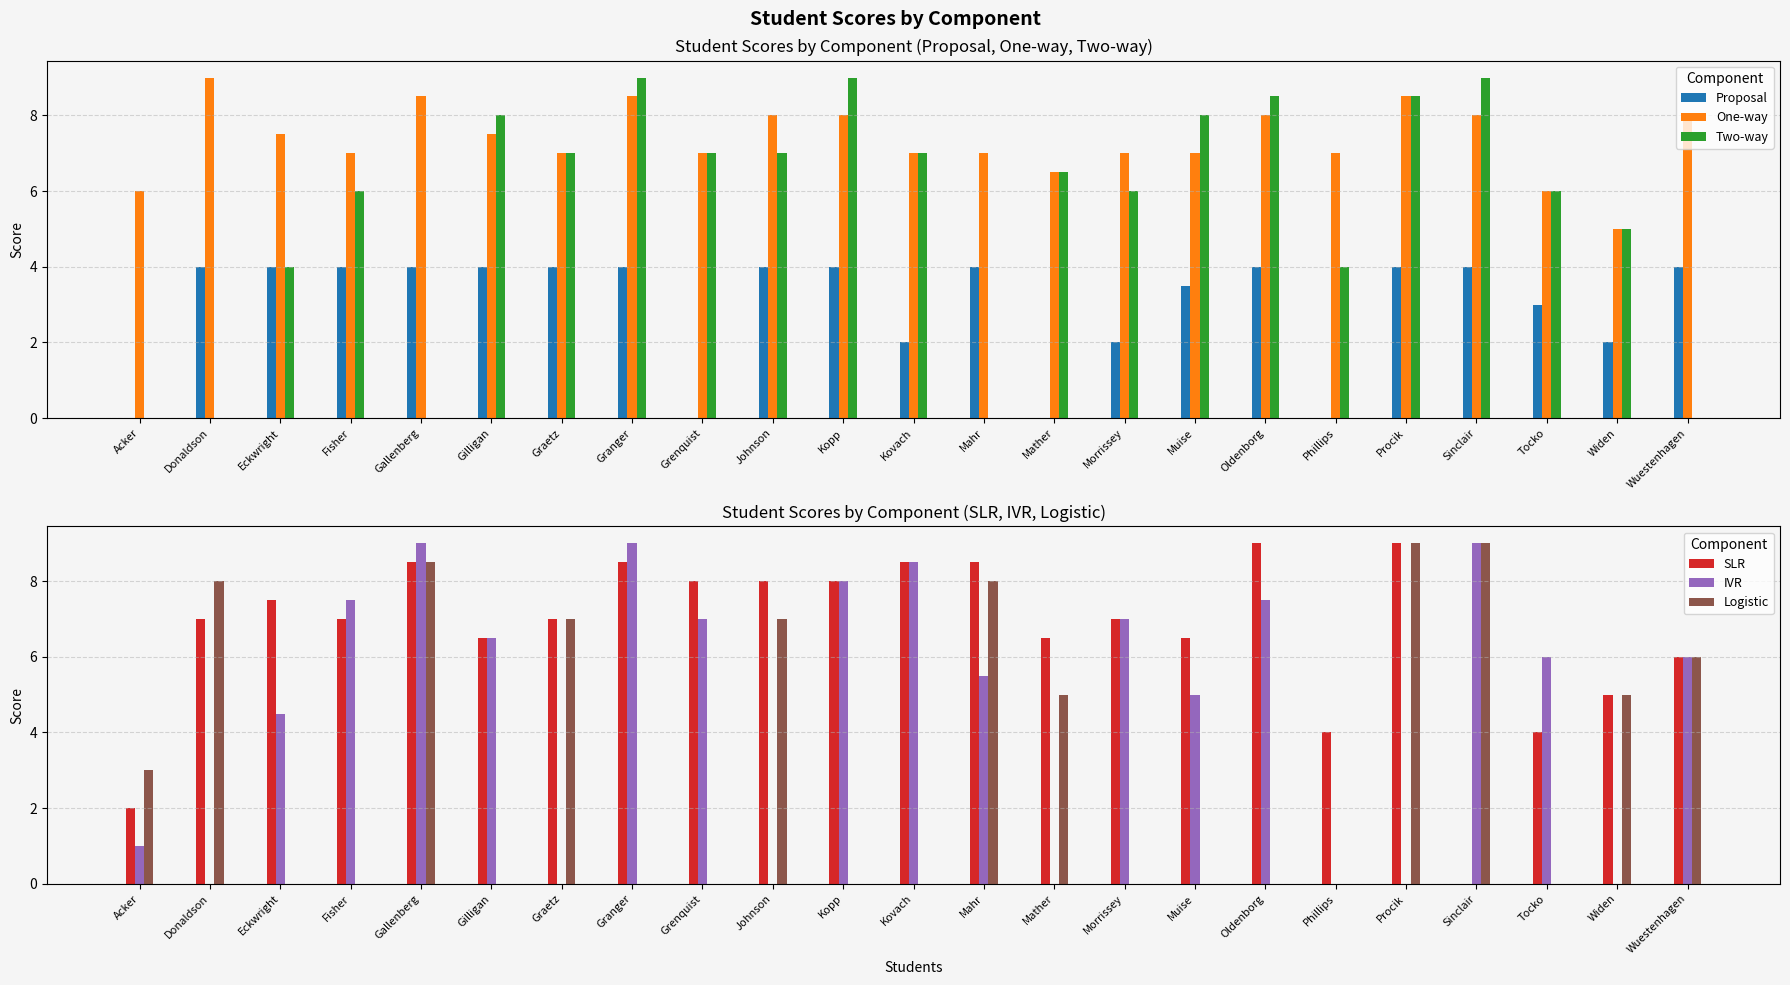

The Logistic series shows 2.8 at Donaldson. True or false?

False